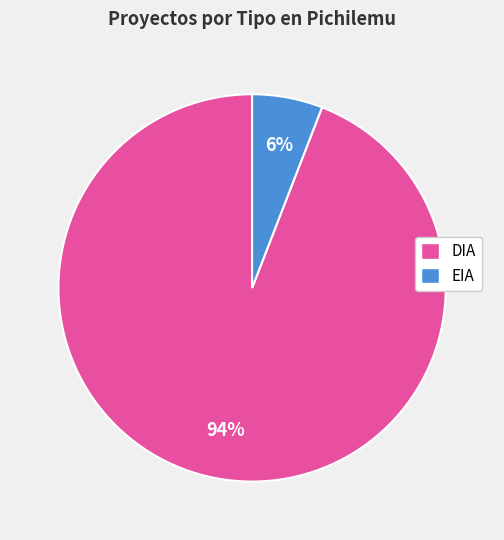

To the nearest percent, what is the difference between the largest and smallest slice percentages?

88%